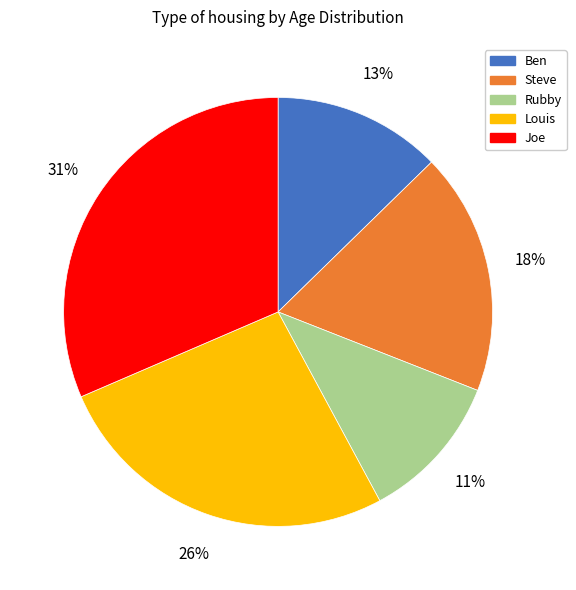

True or false: Rubby accounts for 1% of the total.

False